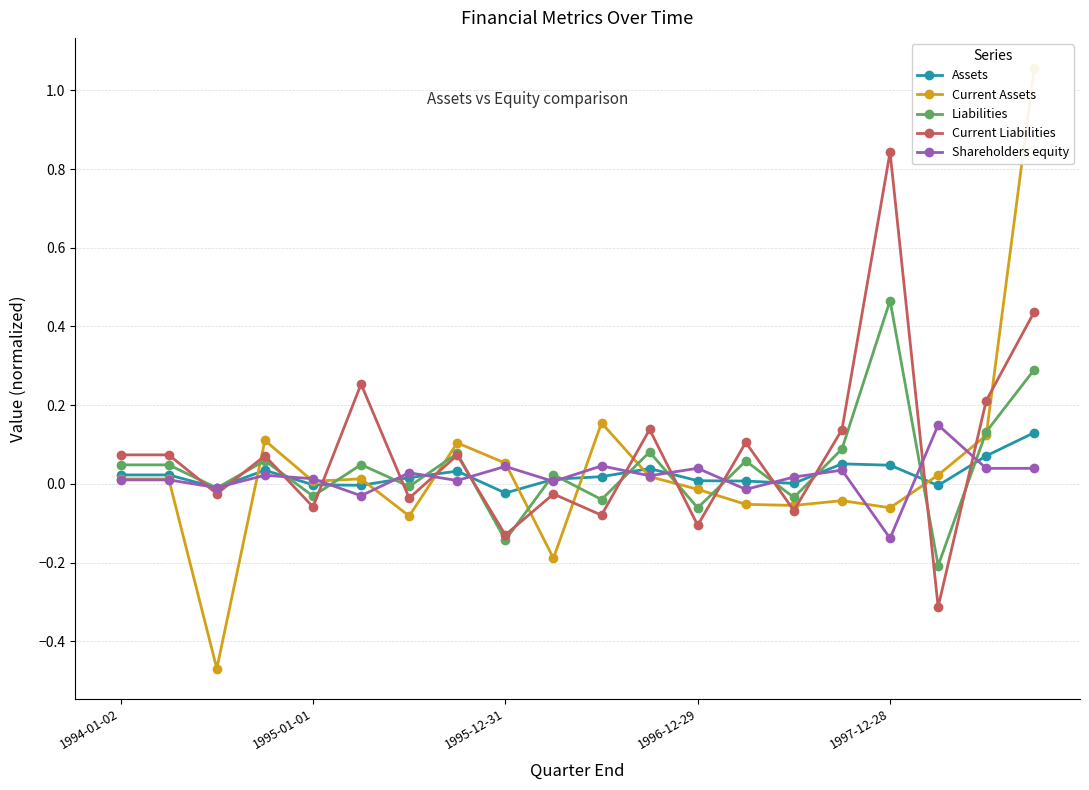

At which label does Shareholders equity reach its minimum?

1997-12-28